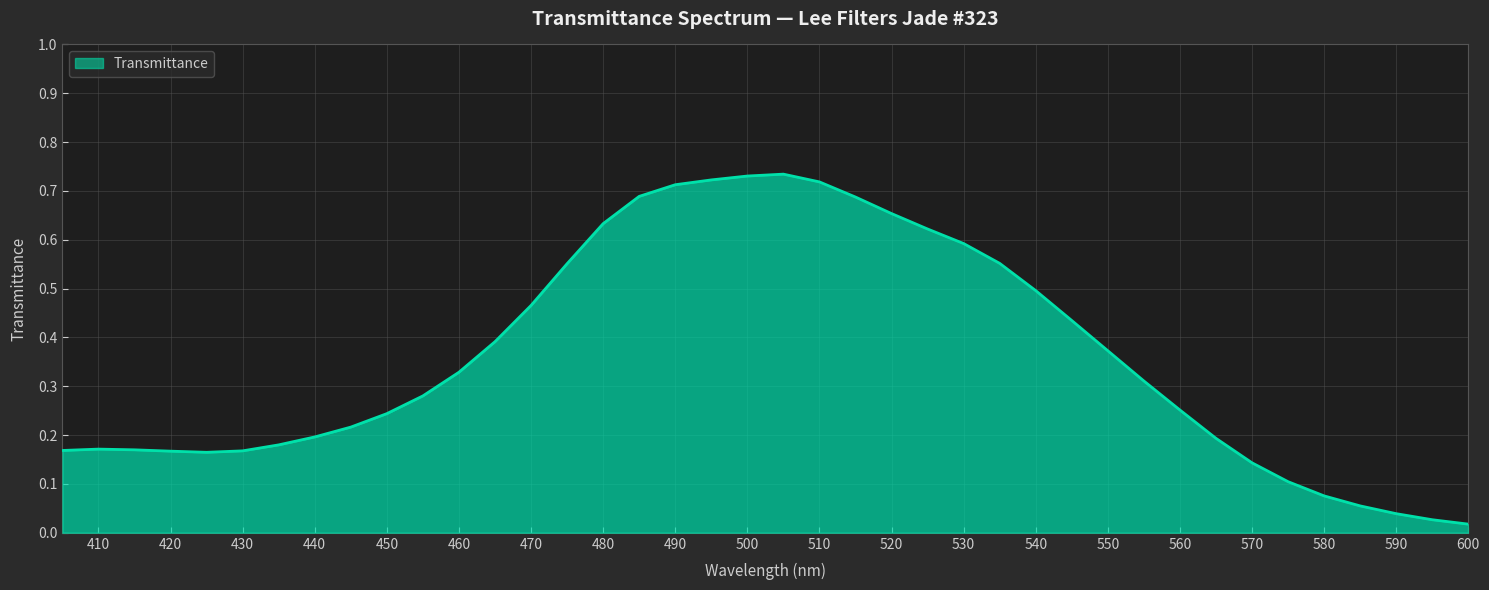

What is the value of the 10th point from the left?

0.2